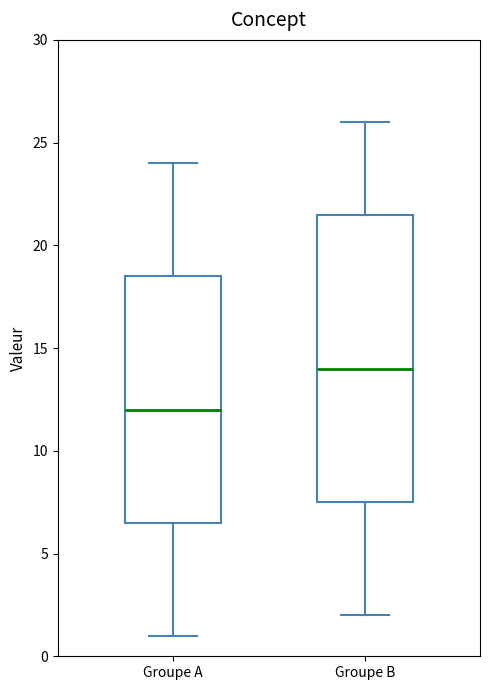

Where does the lower whisker of the box for Groupe B end on the y-axis? The values are not printed on the chart, so give them approximately, as read against the axis.

2.0